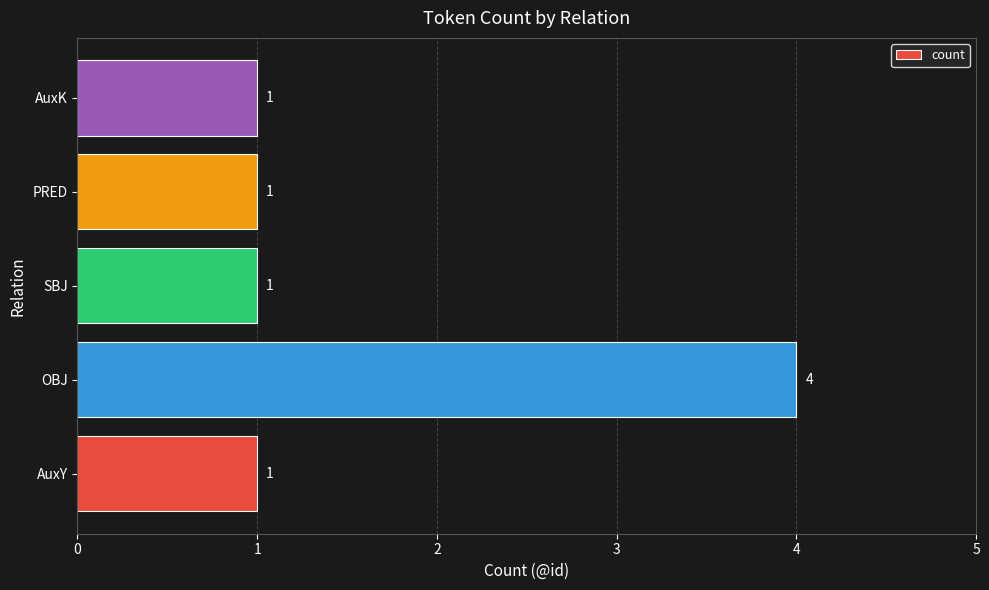

The value at AuxY is 0. True or false?

False